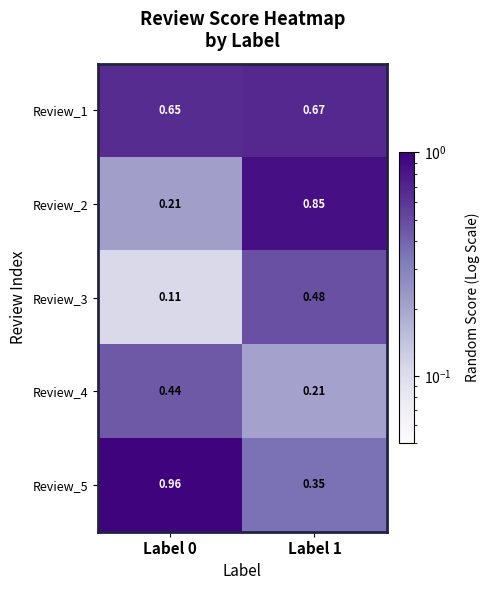

Is the value of Review_5 at Label 0 greater than the value of Review_4 at Label 1?

Yes